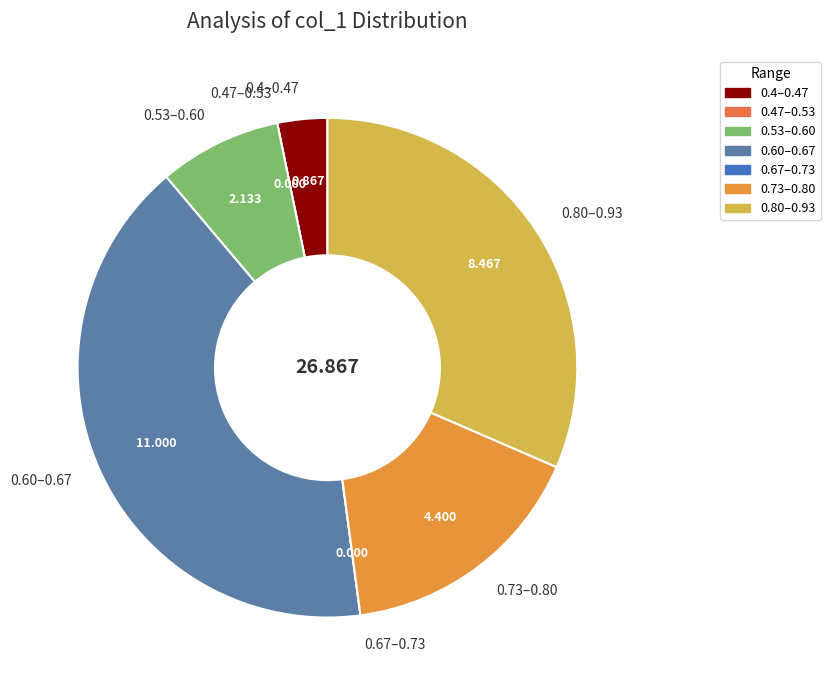

Does any single category account for the majority?

No